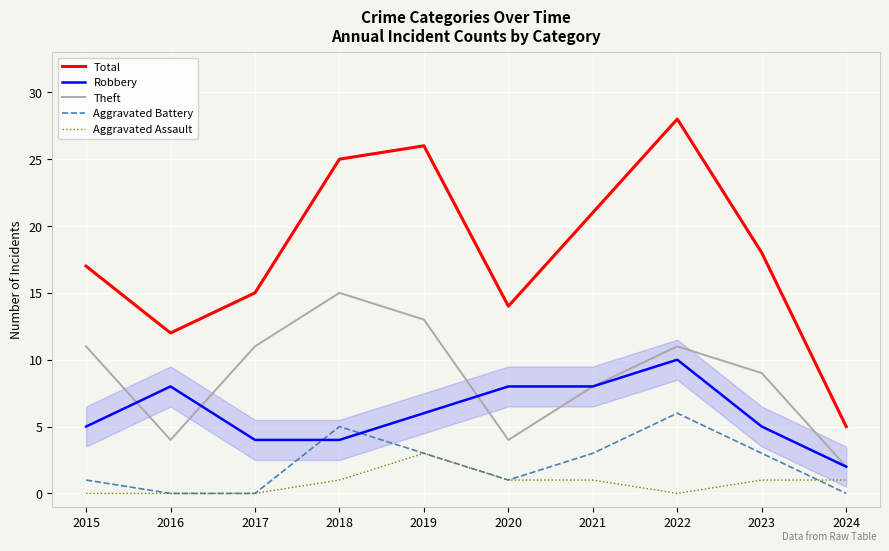

At which label does Total reach its minimum?

2024